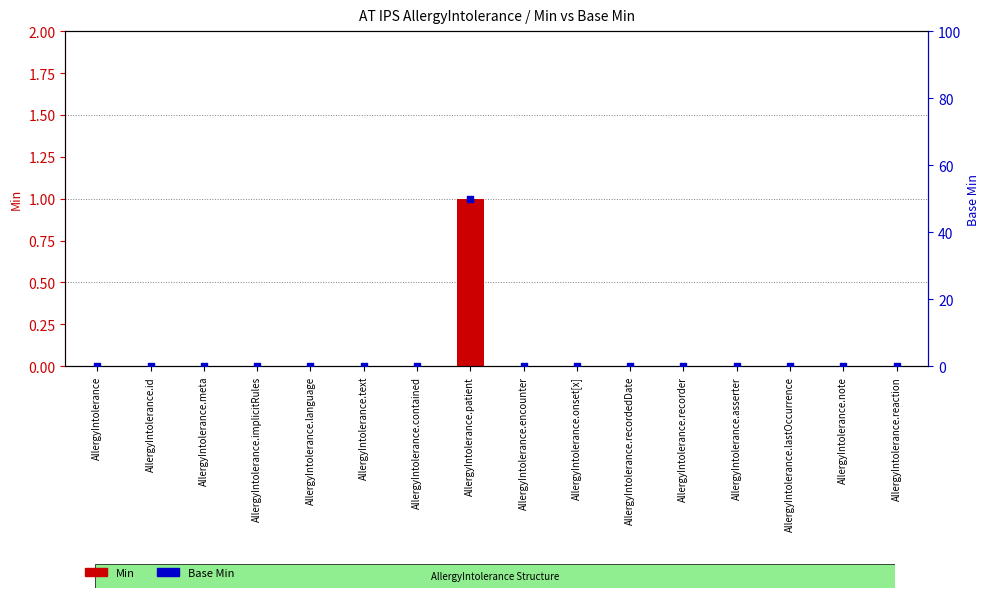

Which series contains the highest Y value?

Base Min